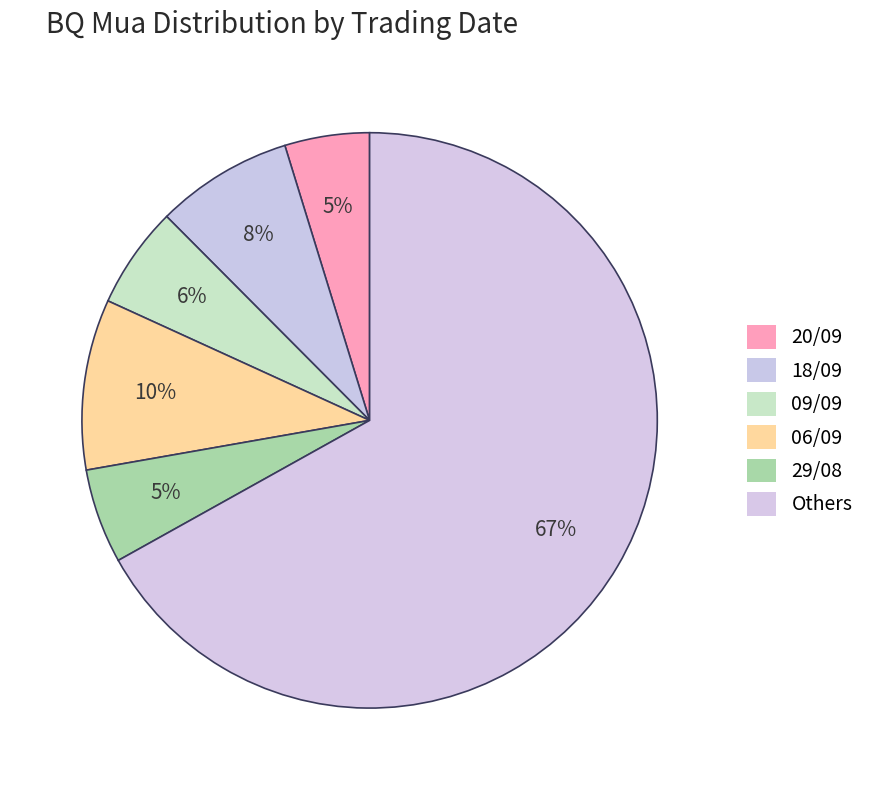

How many slices are in this pie chart?

6